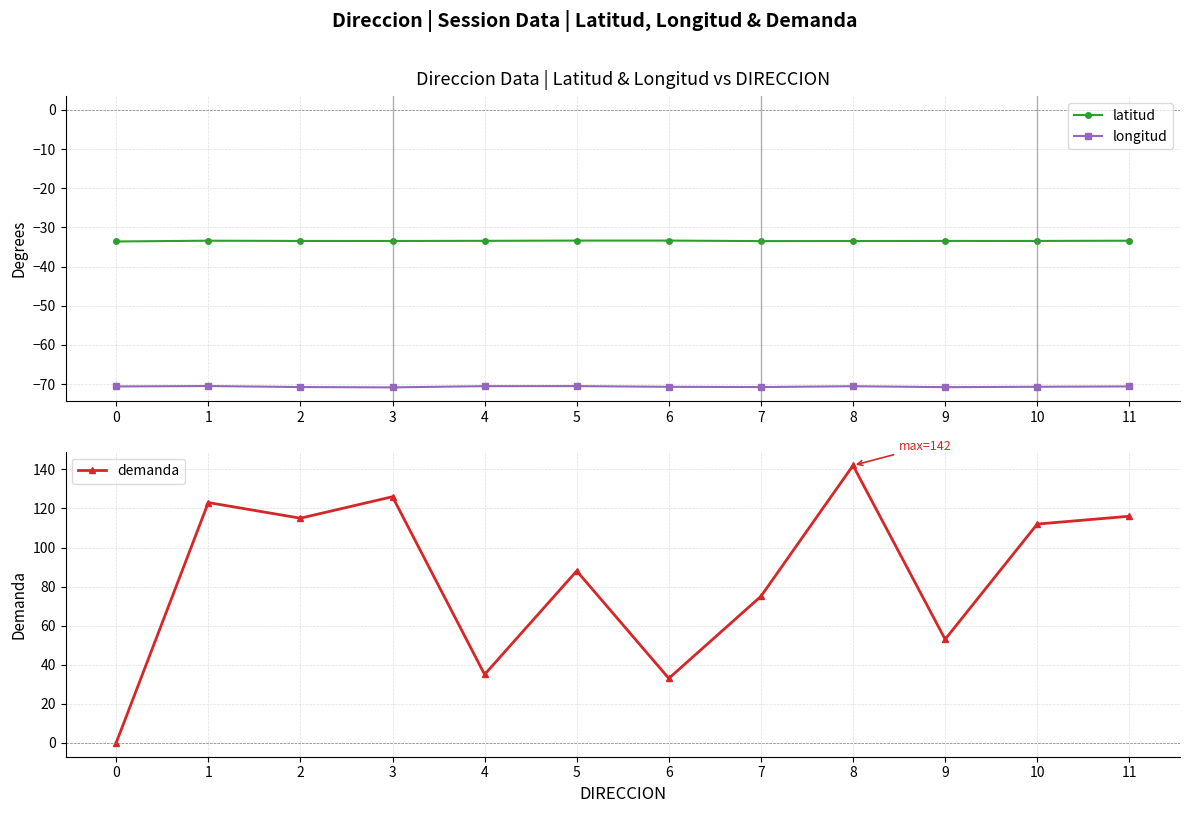

Reading left to right, transcribe all the data shown in this chart.

latitud: 0=-33.6	1=-33.4	2=-33.5	3=-33.5	4=-33.4	5=-33.4	6=-33.4	7=-33.5	8=-33.5	9=-33.4	10=-33.4	11=-33.4
longitud: 0=-70.6	1=-70.5	2=-70.8	3=-70.8	4=-70.5	5=-70.5	6=-70.7	7=-70.8	8=-70.6	9=-70.8	10=-70.7	11=-70.6
demanda: 0=0.0	1=123.0	2=115.0	3=126.0	4=35.0	5=88.0	6=33.0	7=75.0	8=142.0	9=53.0	10=112.0	11=116.0